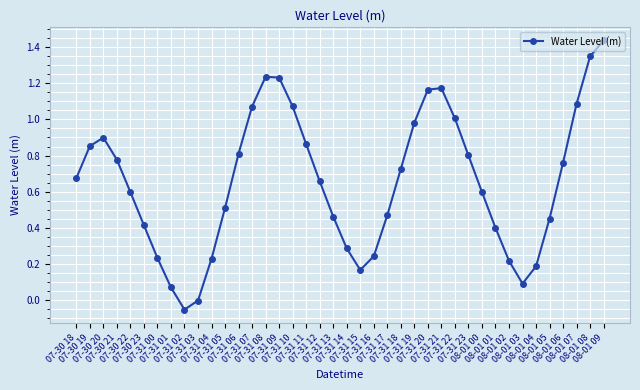

What is the difference between the maximum and minimum values?

1.5